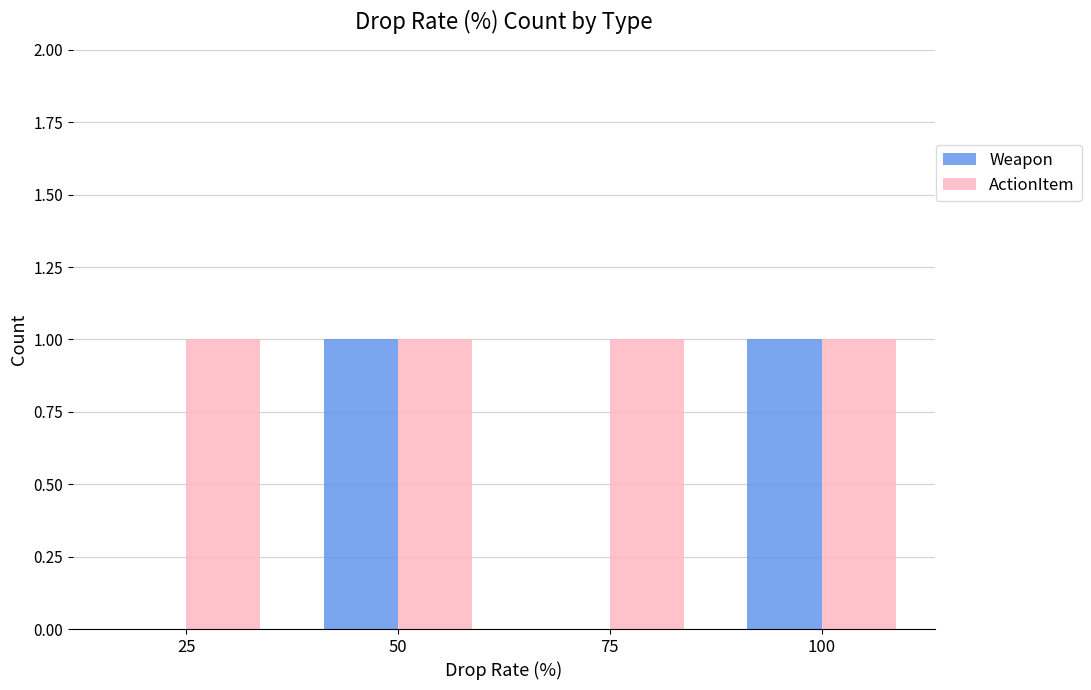

The value of ActionItem at 100 is 1. True or false?

True